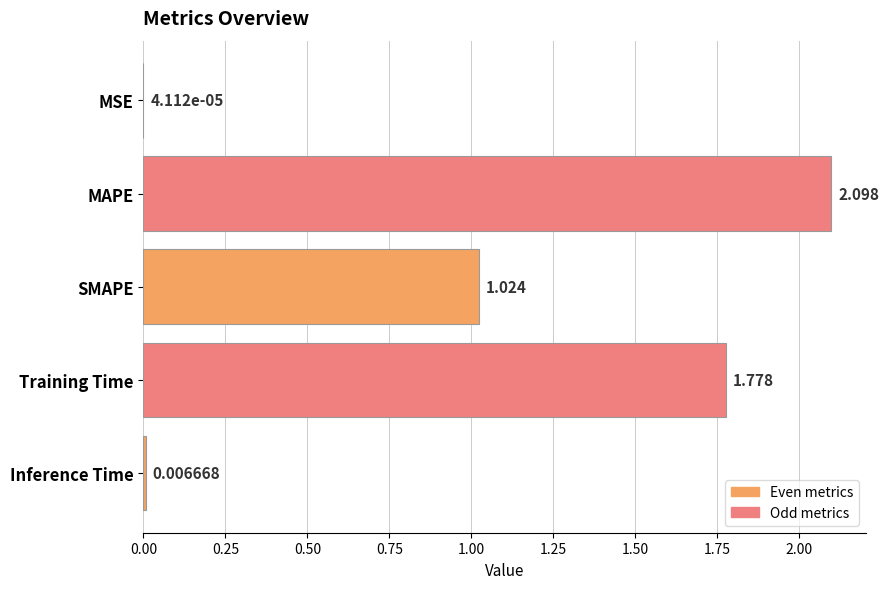

Which label corresponds to the largest value in the chart?

MAPE